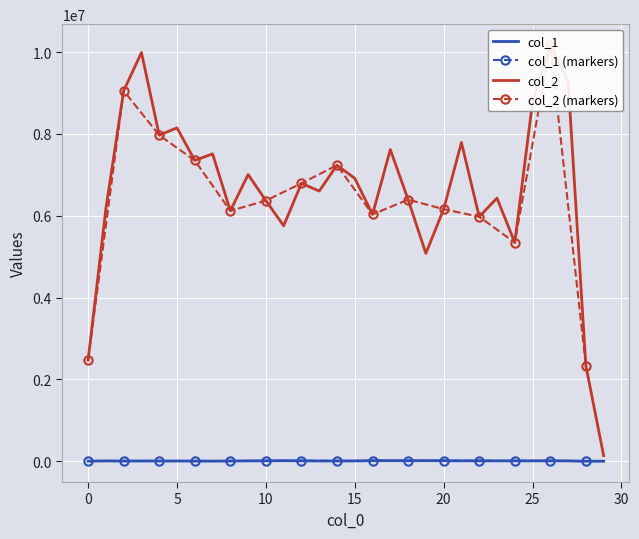

What is the approximate value of col_2 at 28?

2337623